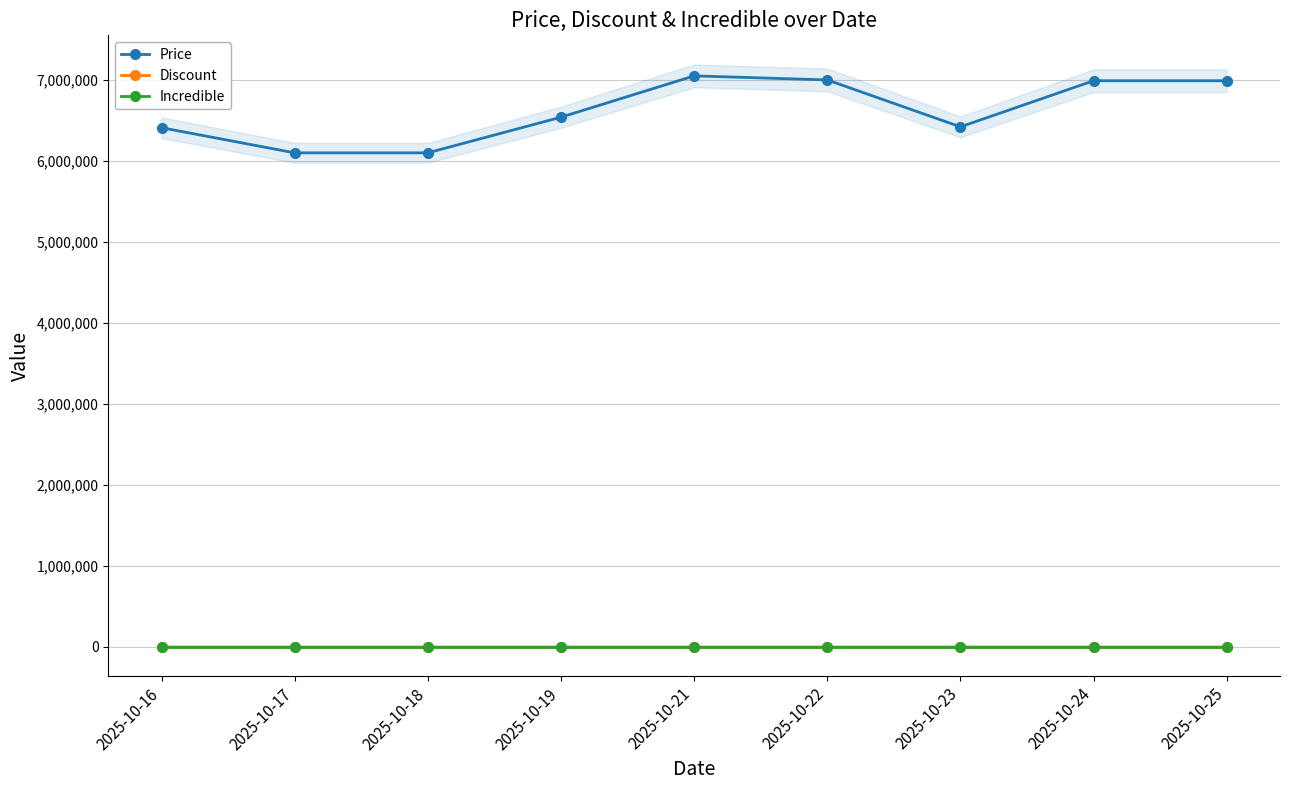

Rank the series at 2025-10-21 from lowest to highest value.

Discount, Incredible, Price